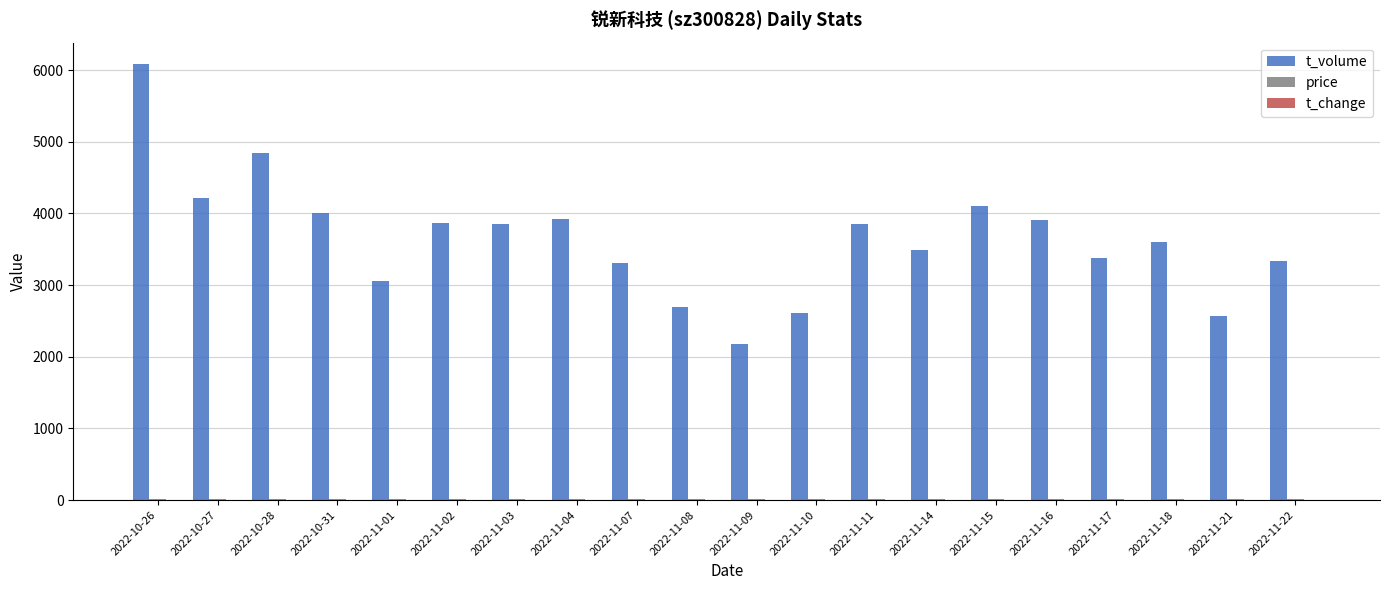

What is the greatest value displayed?

6081.0